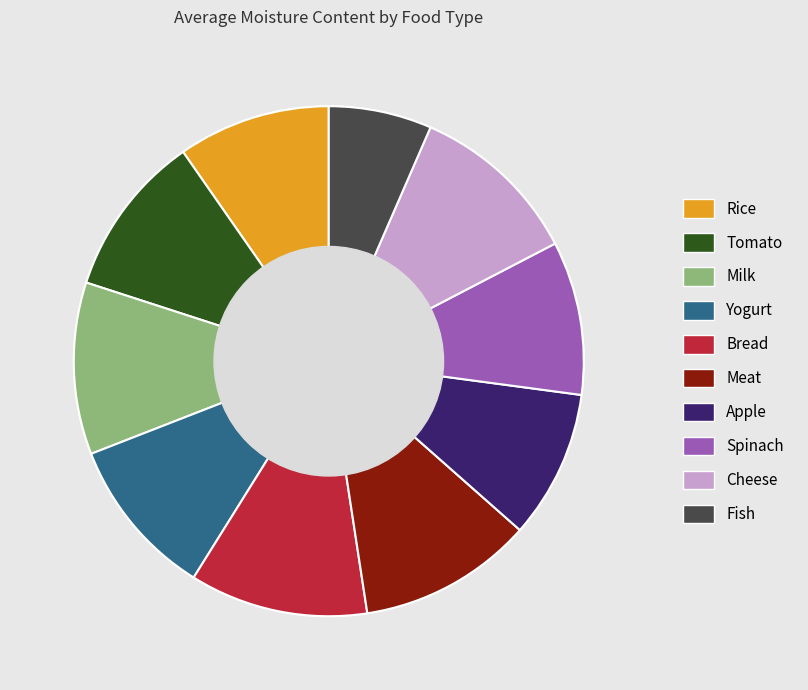

The Yogurt slice represents 19% of the pie. True or false?

False